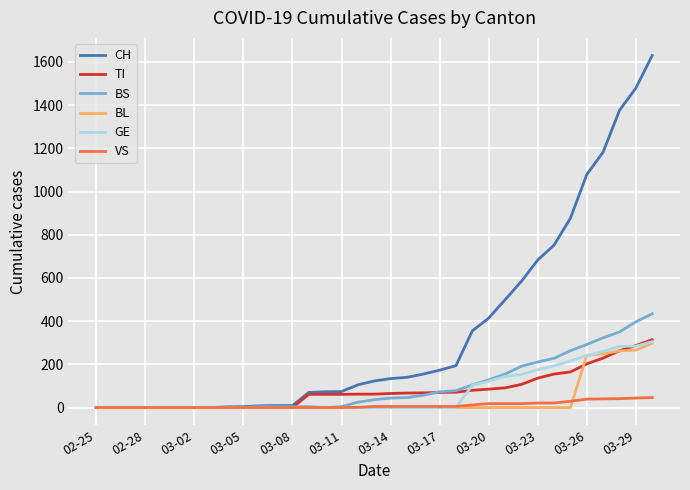

Does the chart display data point markers on the line(s)?

No